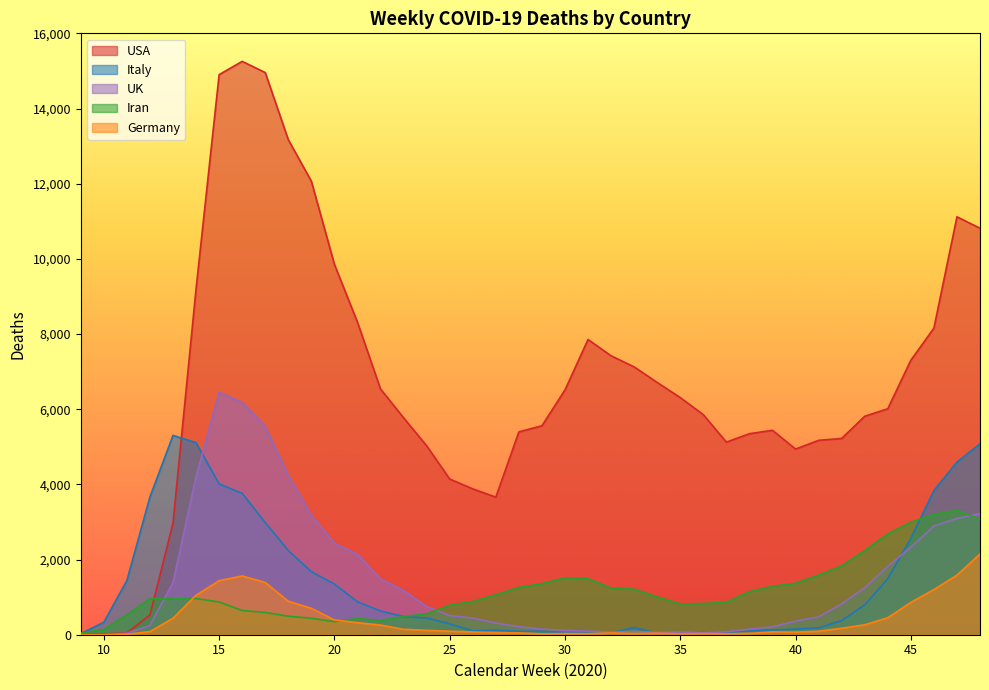

How many data points in UK are above 512?

19